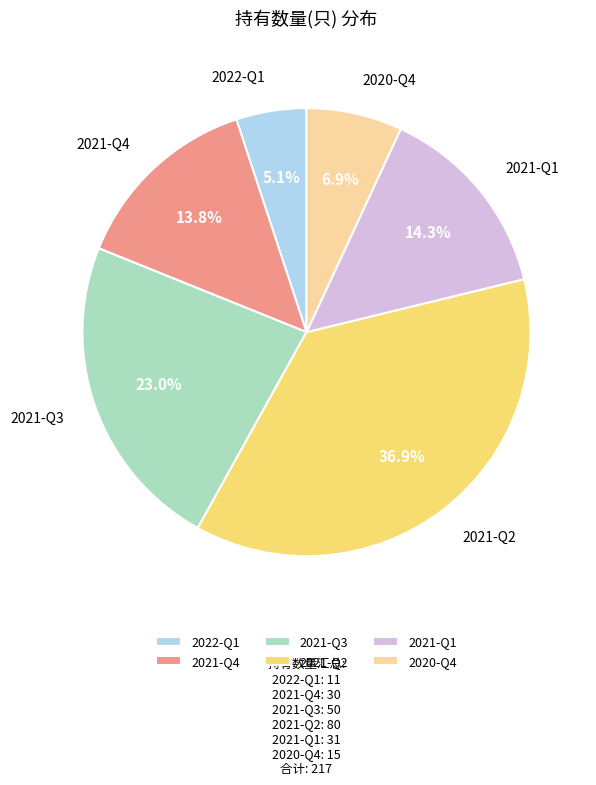

Does 2021-Q3 represent more than half of the total?

No